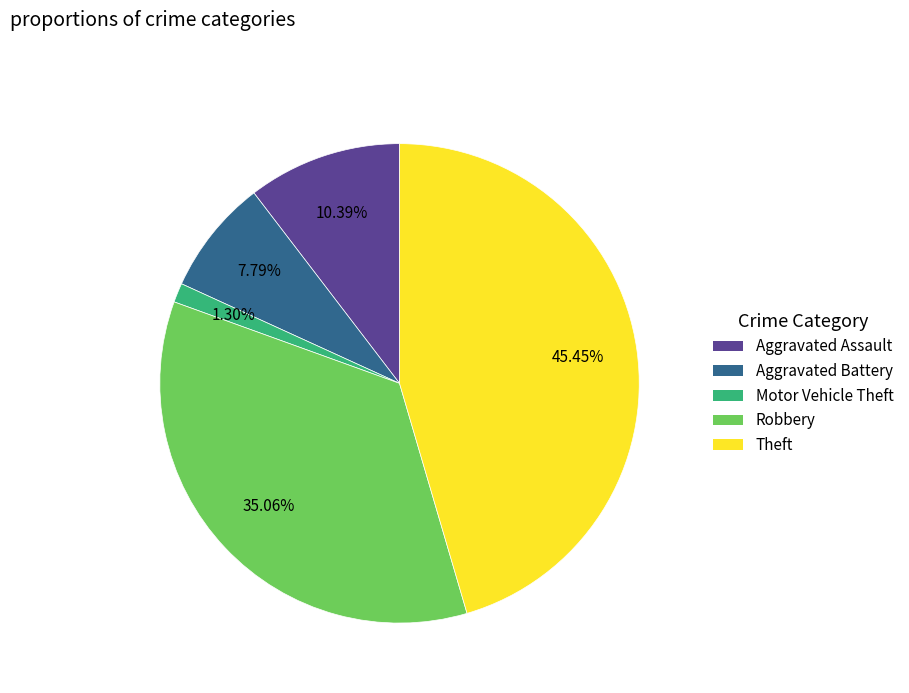

Approximately how many times larger is the value at Robbery compared to Aggravated Assault?

3.4